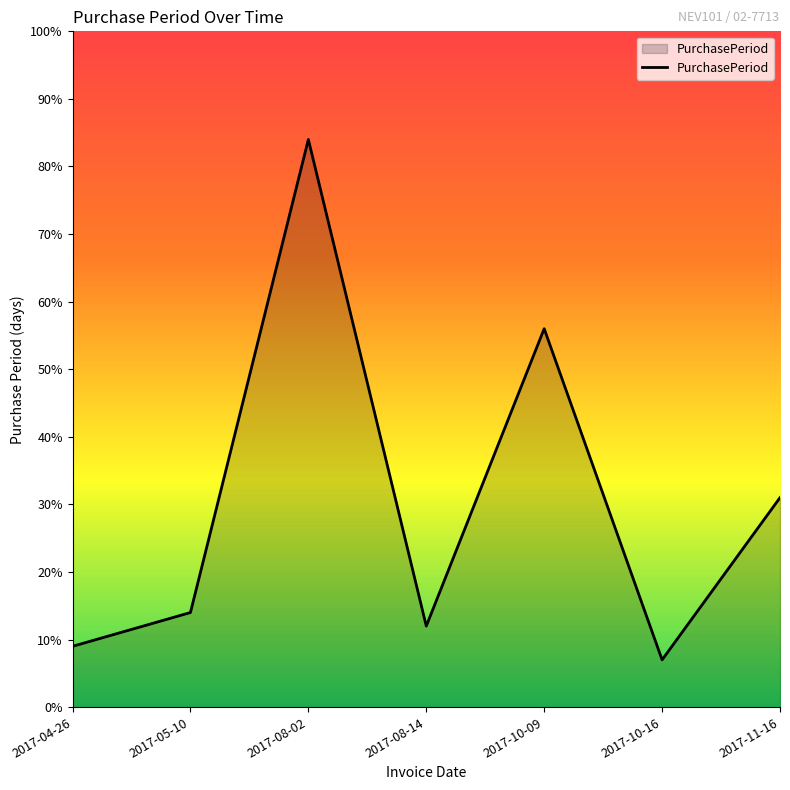

What is the approximate value at 2017-04-26?

9